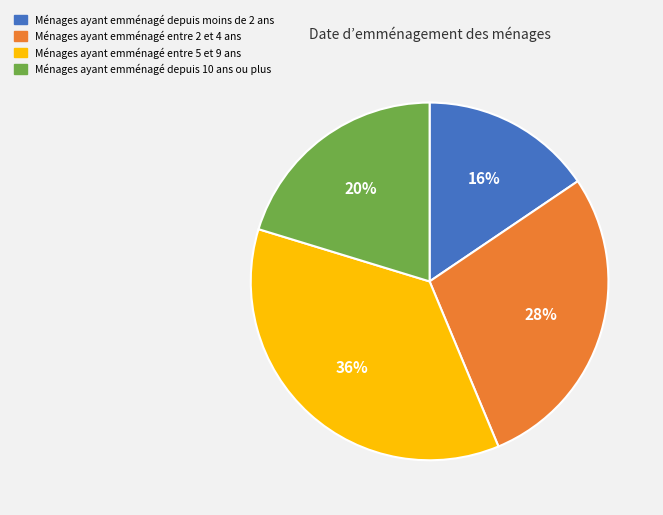

Do Ménages ayant emménagé entre 2 et 4 ans and Ménages ayant emménagé depuis 10 ans ou plus together represent more than half of the pie?

No